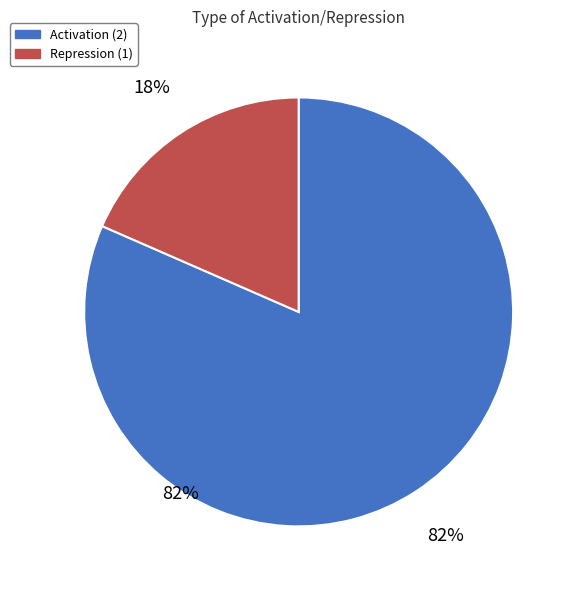

Is there any slice that represents more than half of the pie?

Yes